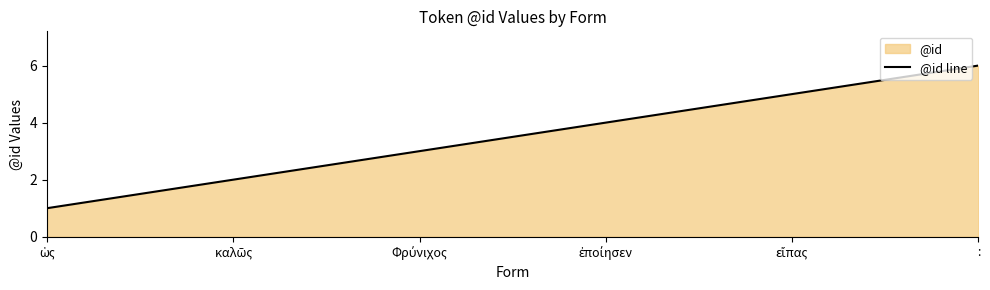

Reading right to left, list all the values displayed in this chart.

6	5	4	3	2	1